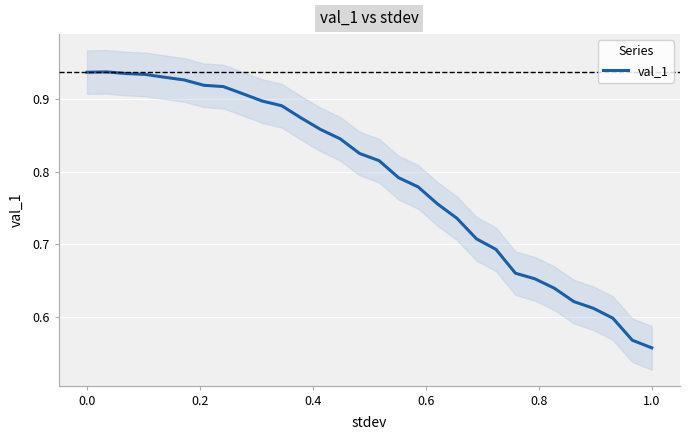

Is this an area chart (filled region under the line)?

No